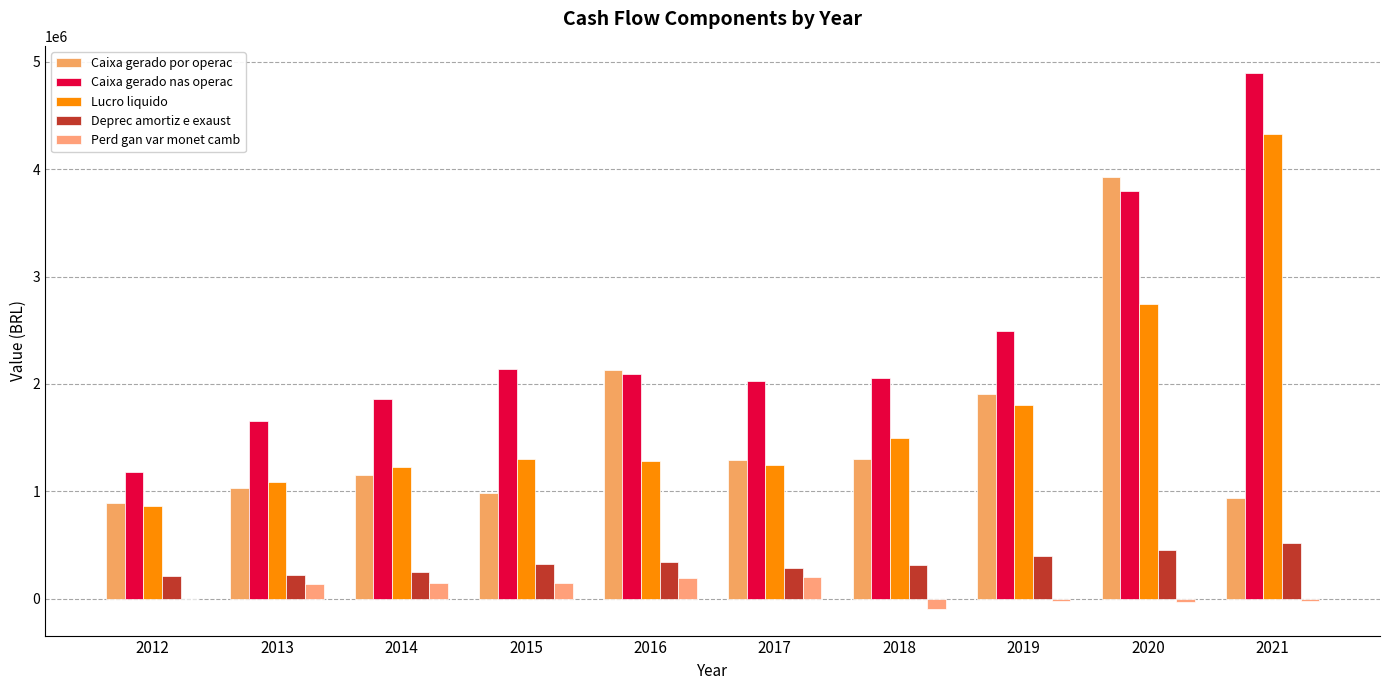

How many data points does each series have?

10